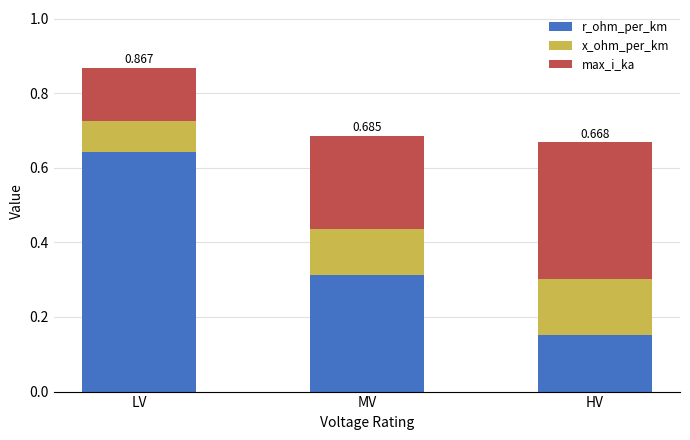

Where is r_ohm_per_km nearest to the value 0?

HV